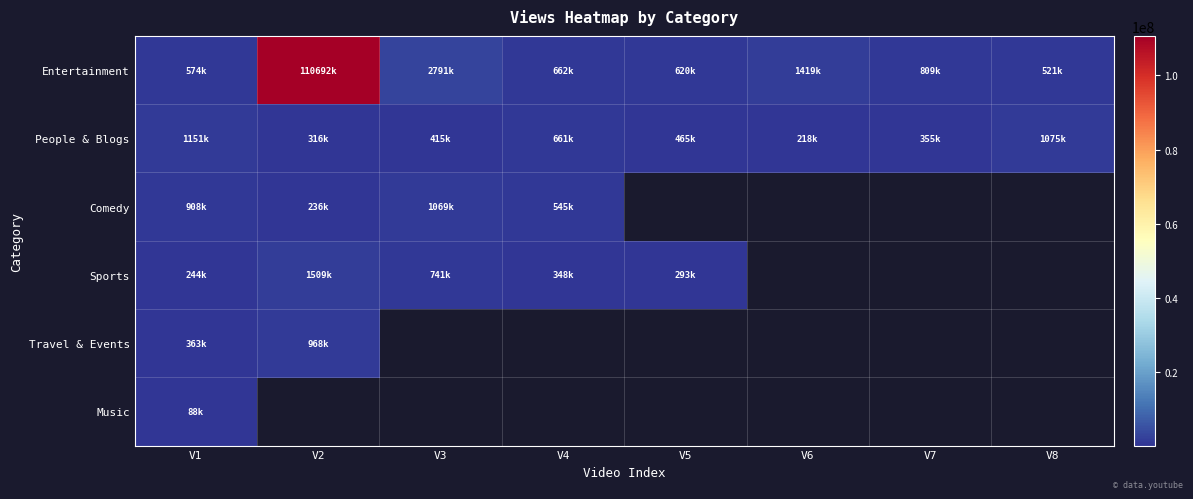

How many positive values does the Comedy series have?

4